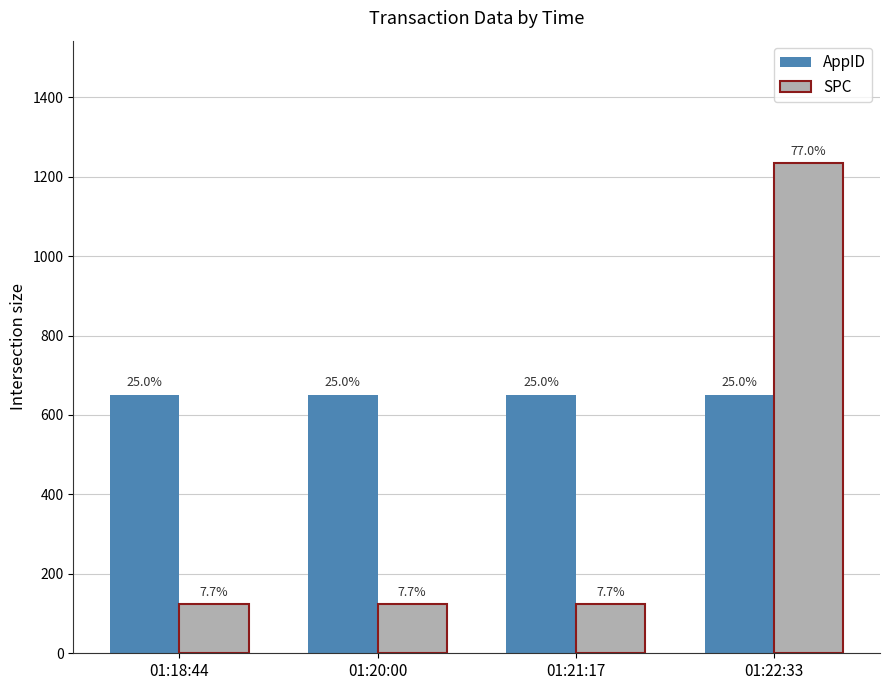

What are all the series names shown in the legend?

AppID, SPC